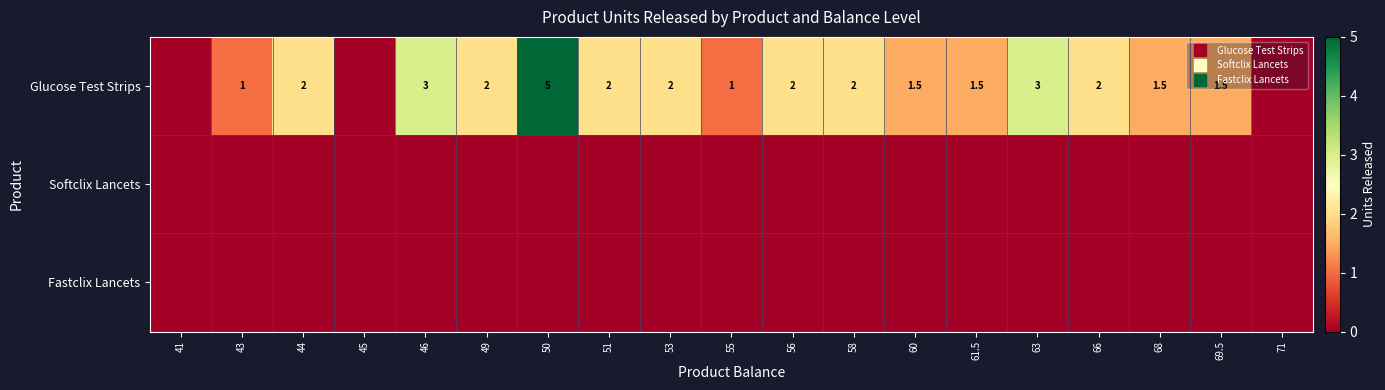

Is it true that Fastclix Lancets equals 0.0 at 53?

True